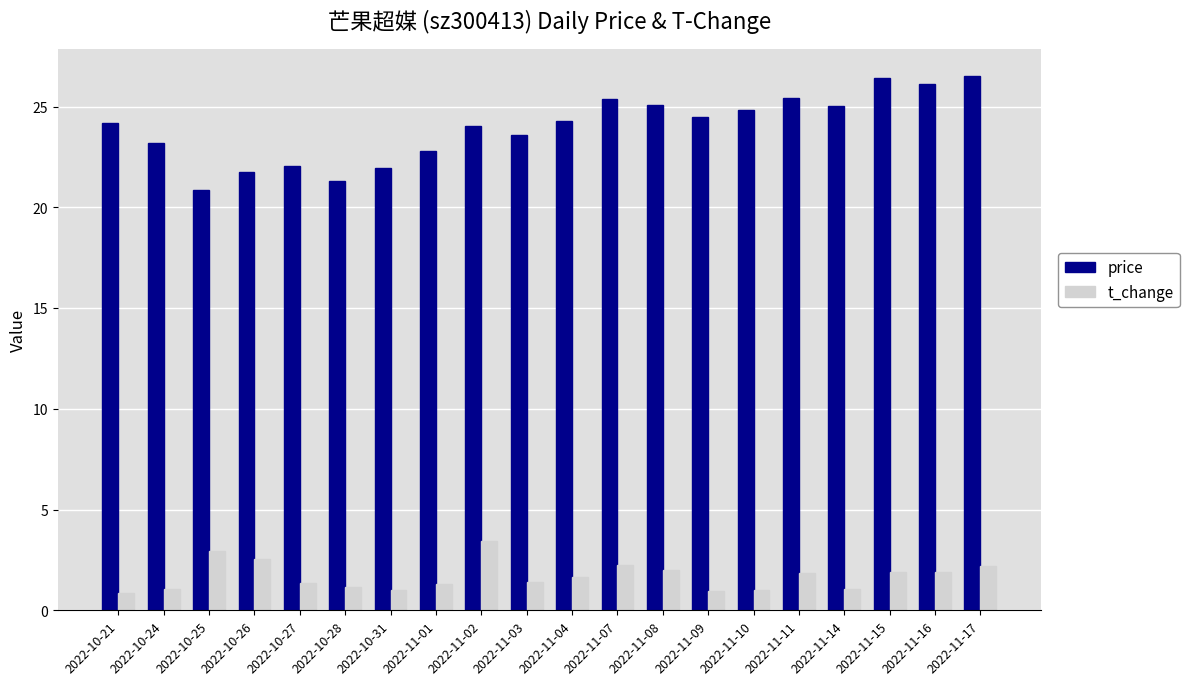

What value does the price series have at 2022-11-04?

24.3